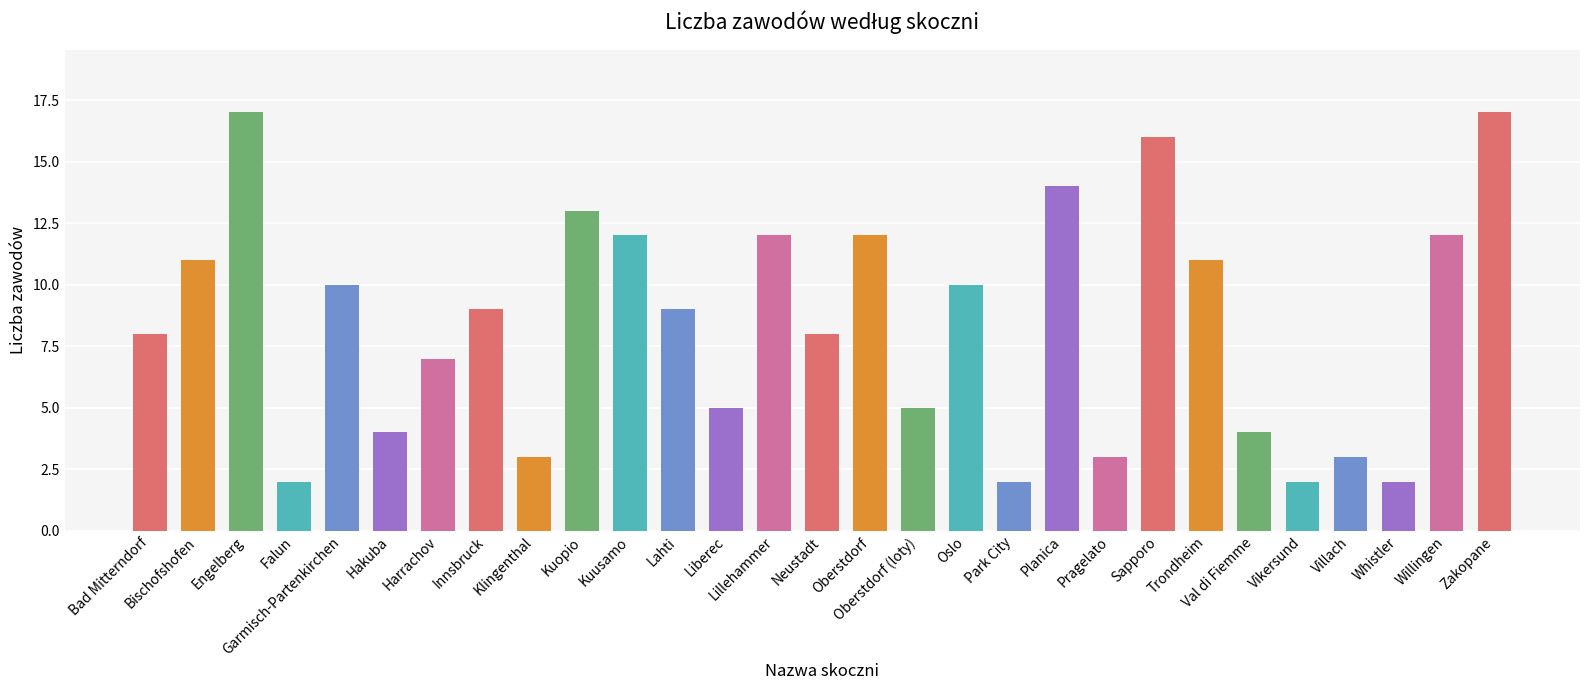

What is the maximum value shown in the chart?

17